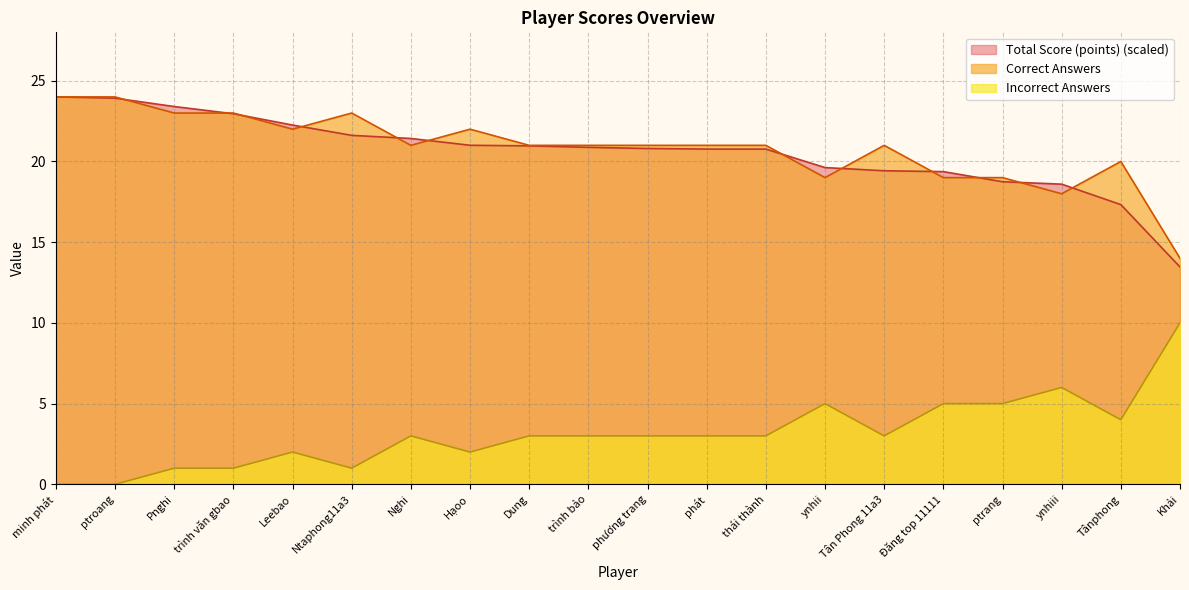

At which label does Total Score (points) first exceed 20?

minh phát